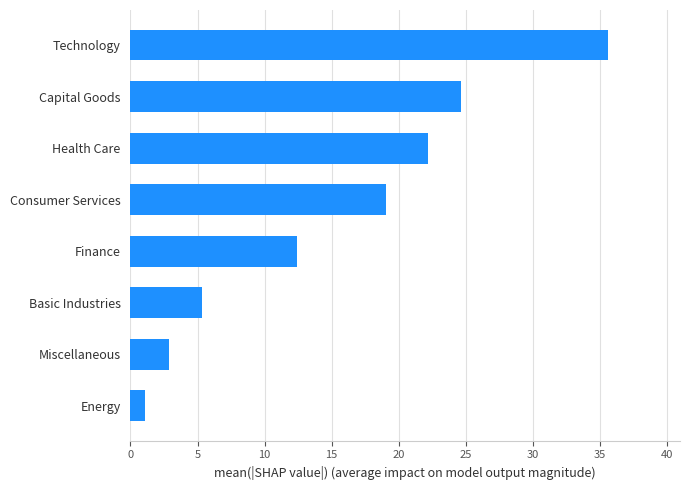

What is the greatest value displayed?

35.6